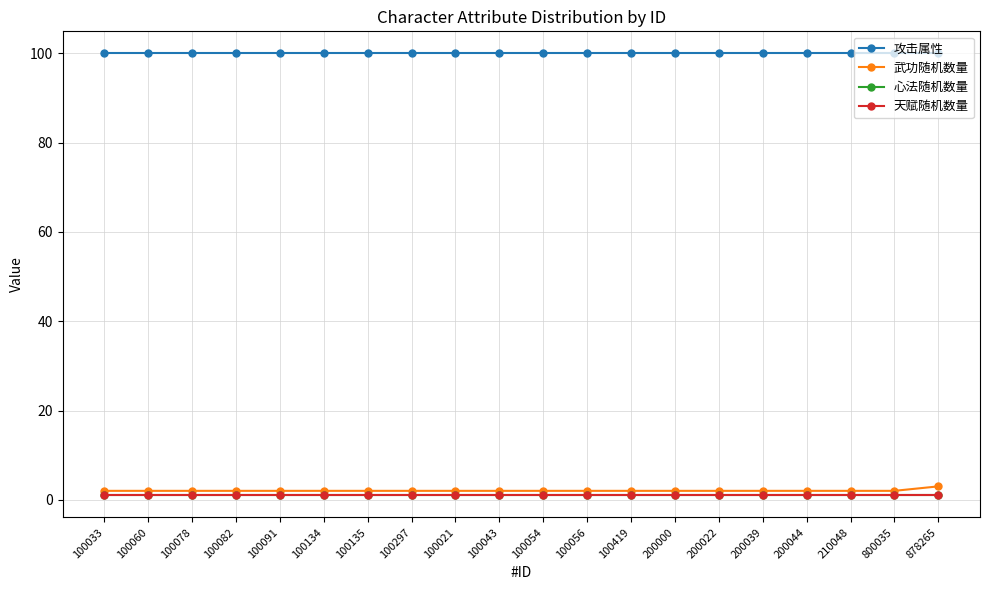

Which category has the highest value in the 武功随机数量 series?

878265